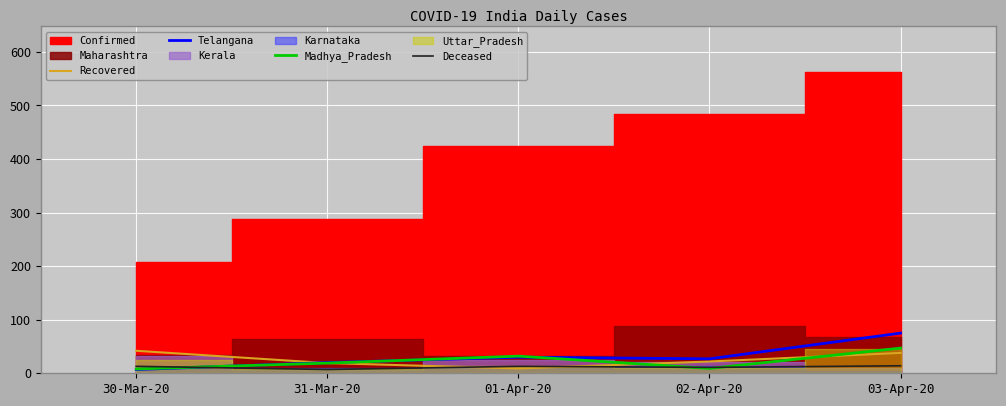

Which series ends up on top after the final intersection of Telangana and Recovered?

Telangana